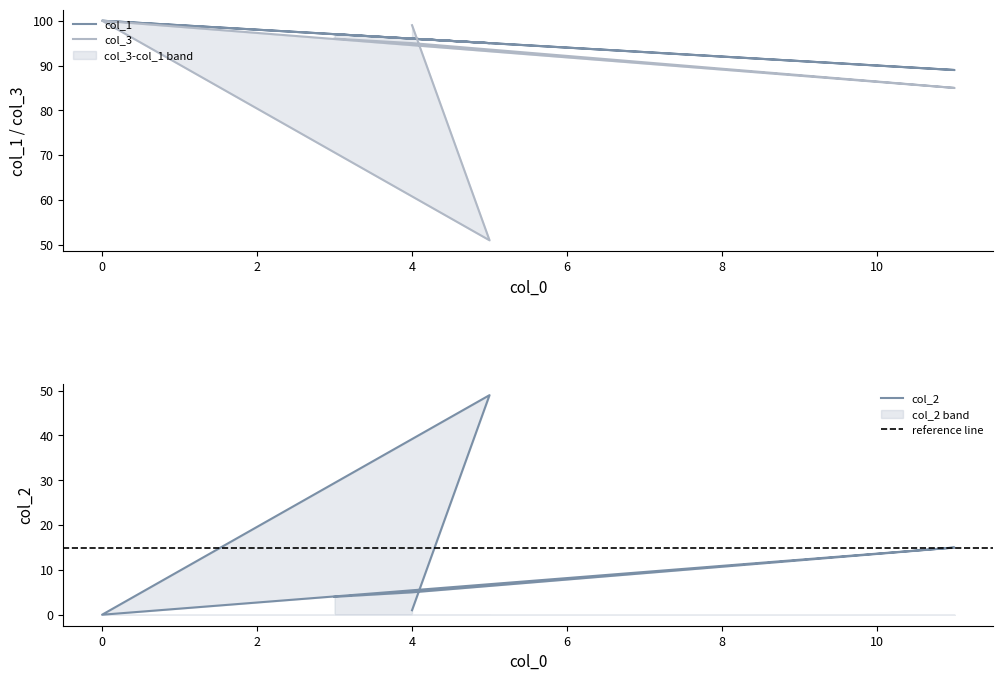

At which label does col_1 reach its minimum?

11